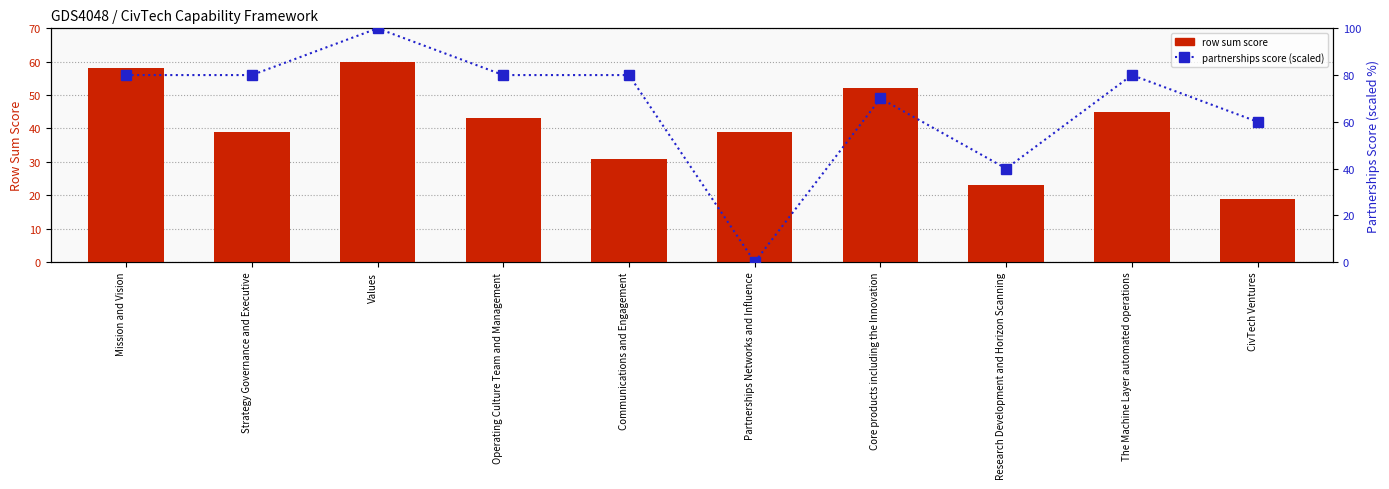

What is the value of the partnerships score (scaled) bar at the 5th from the left?

80